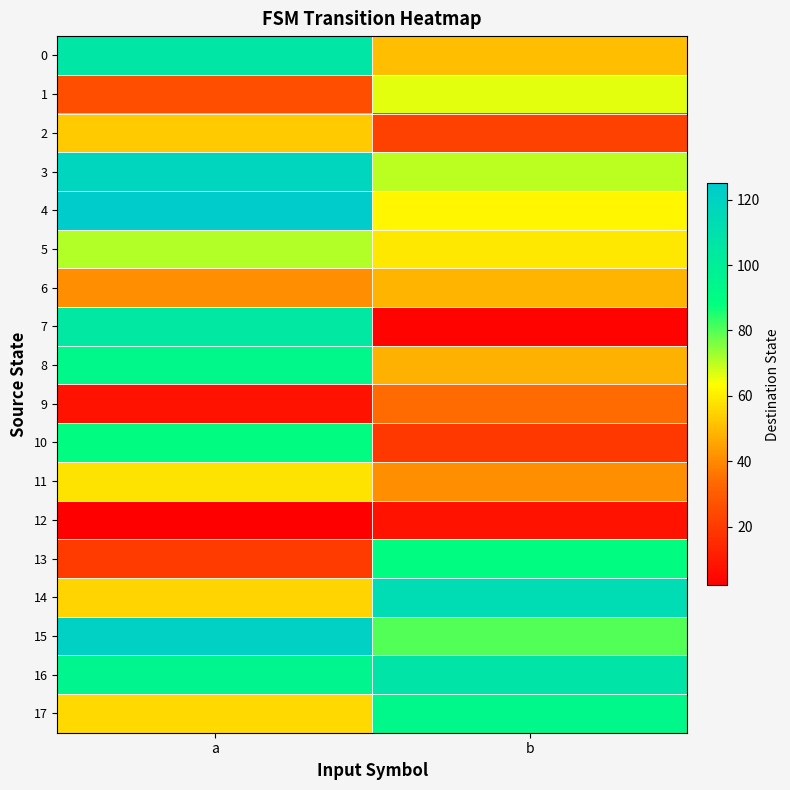

At which category is the sum across all series the highest?

a